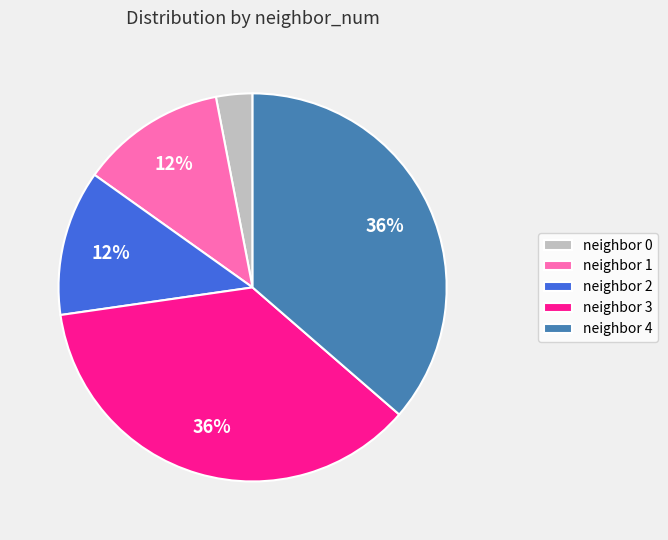

What percentage is the neighbor 1 slice, to the nearest percent?

12%